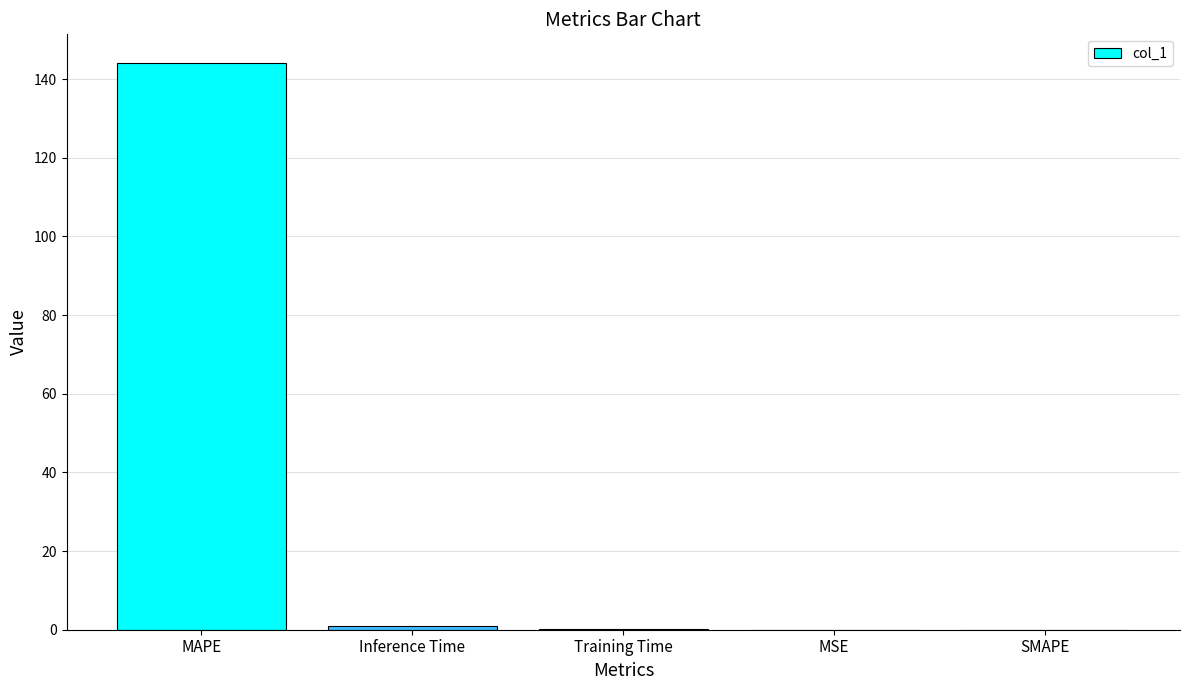

Is it true that the value at SMAPE is 0.0?

True